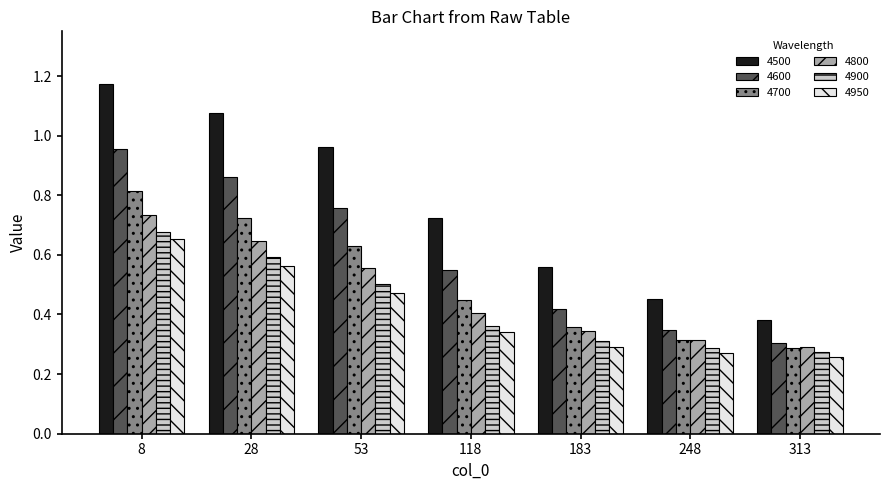

What is the sum of the 4500 values at 118 and 28?

1.8